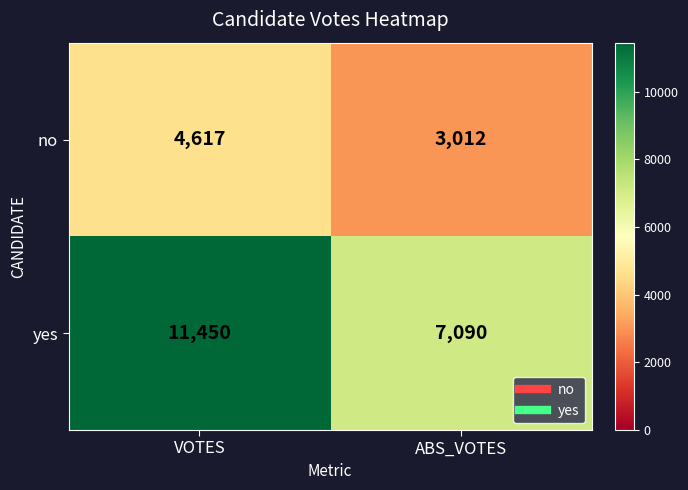

What is the highest value of the no series?

4617